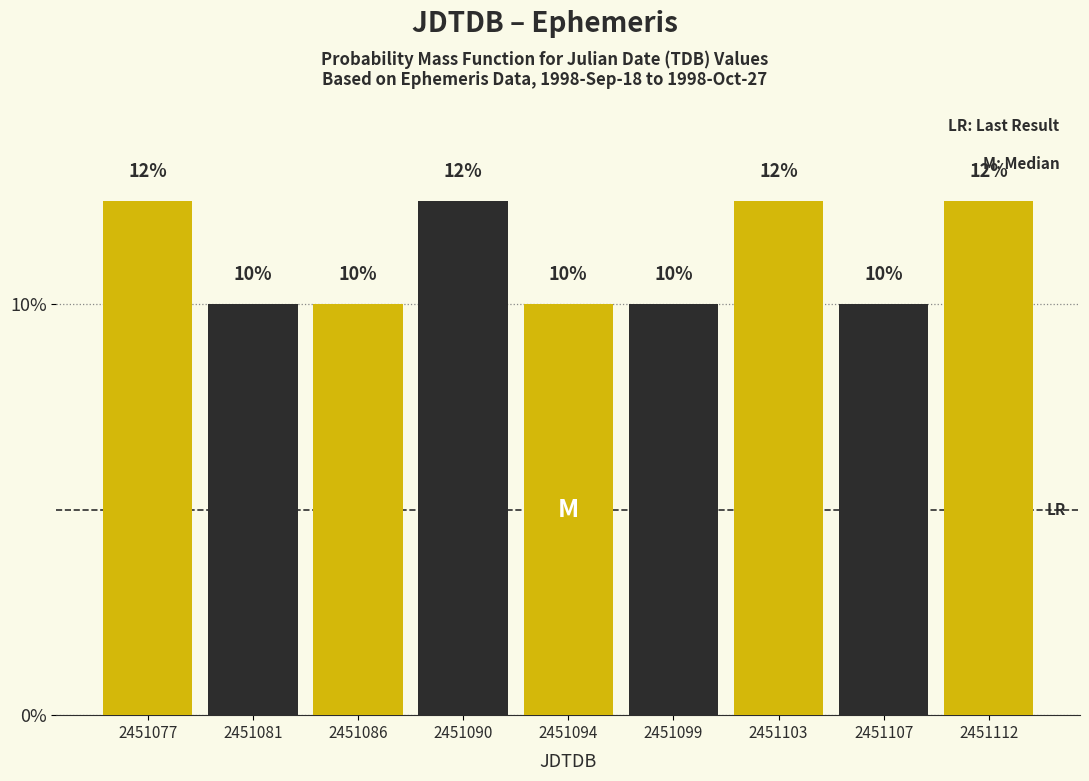

Which has a higher value, 2451112 or 2451099?

2451112